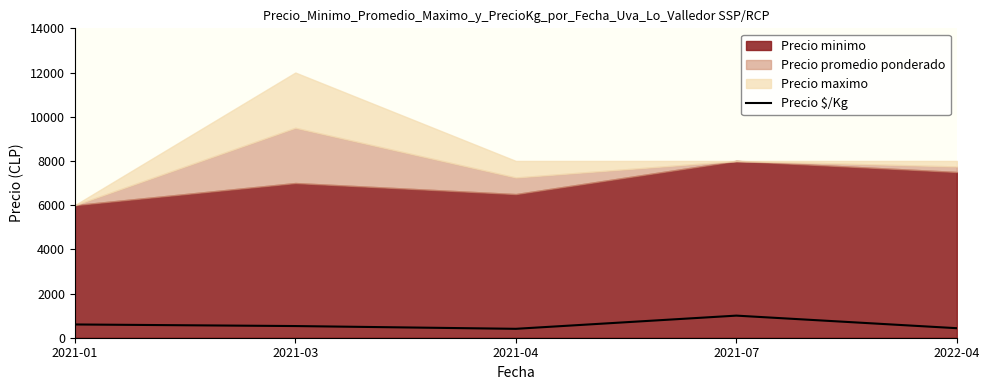

What is the label of the 3rd point from the right?

2021-04